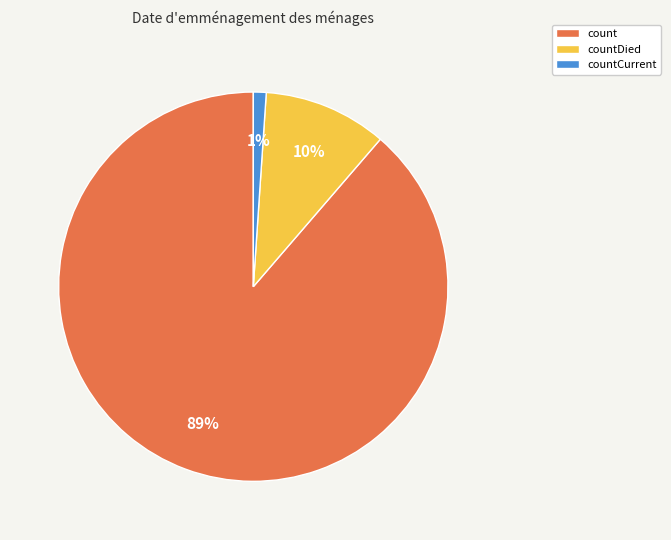

What is the largest slice in the pie chart?

count